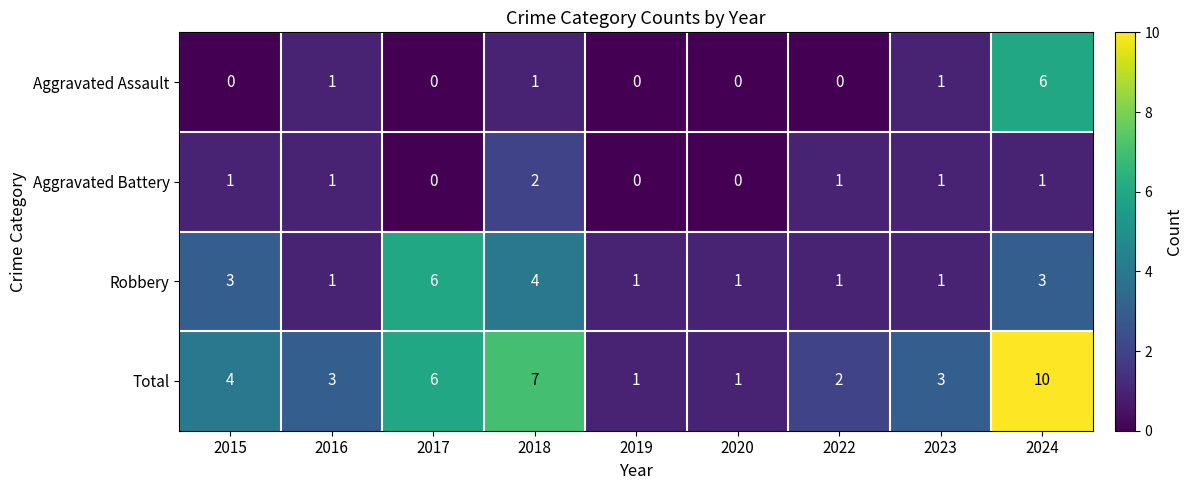

The Total series shows 1 at 2019. True or false?

True